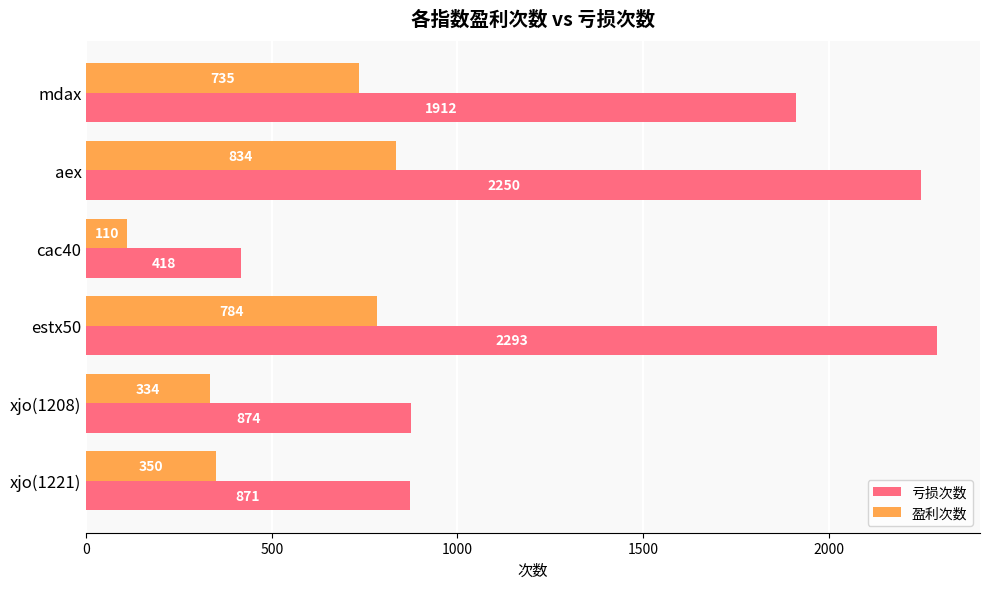

Which category has the highest value across all series?

estx50